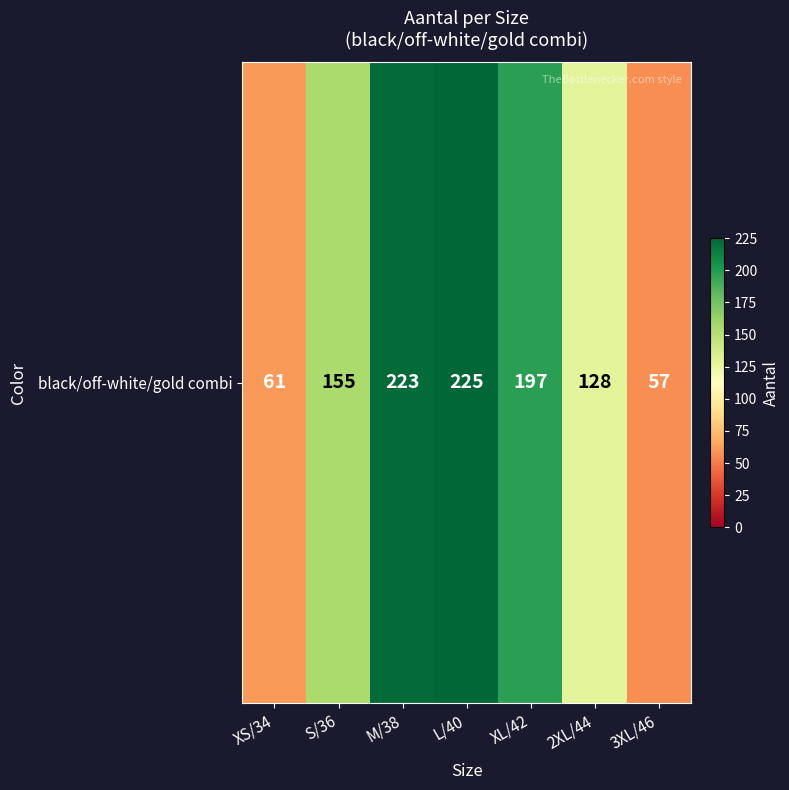

Reading left to right, list all the values displayed in this chart.

XS/34=61	S/36=155	M/38=223	L/40=225	XL/42=197	2XL/44=128	3XL/46=57